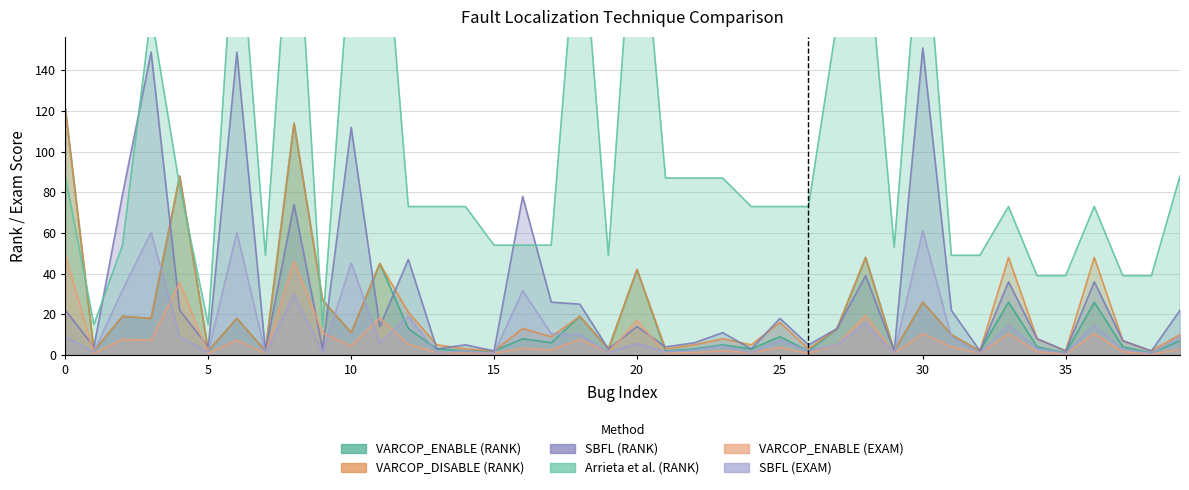

How many categories are shown in the chart?

40